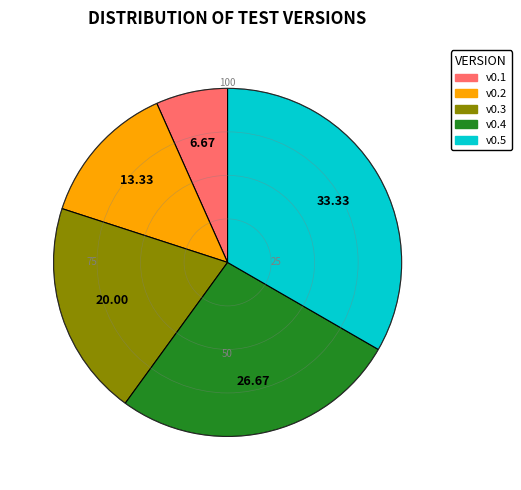

How many slices are in this pie chart?

5